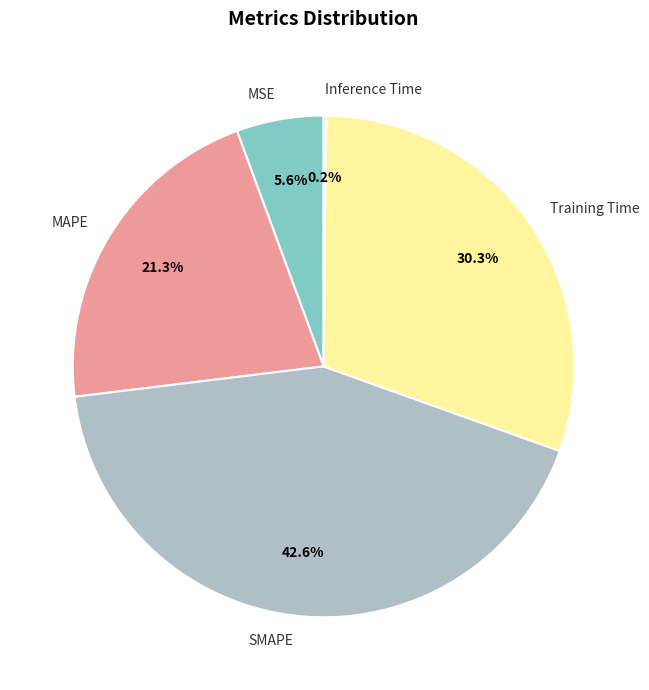

Which slice is the largest?

SMAPE